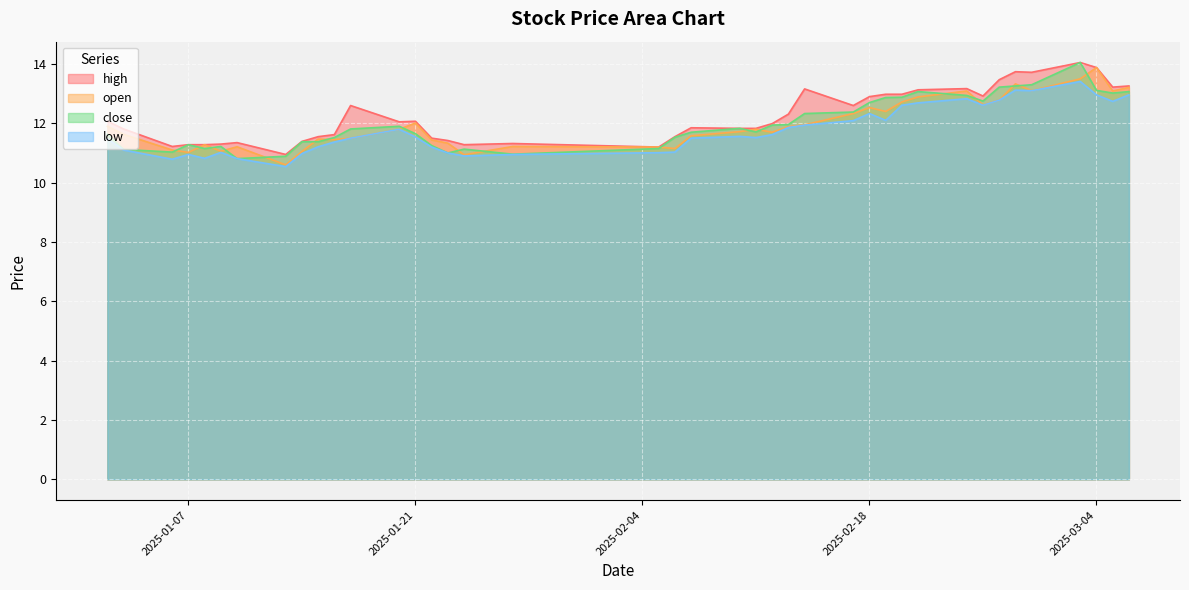

True or false: high has a value of 12.9 at 2025-02-18.

True